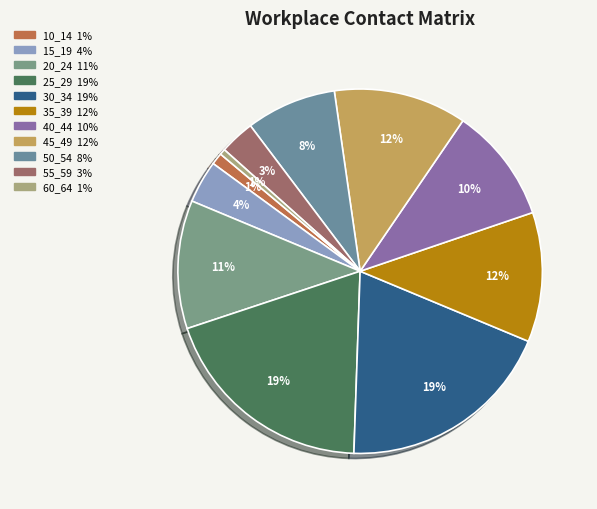

What percentage do 60_64 and 20_24 together represent?

11.9%